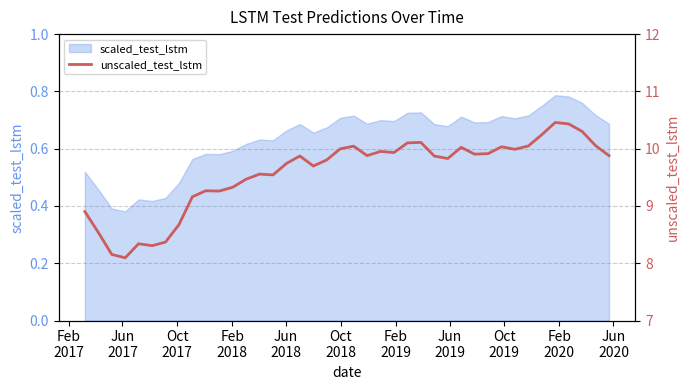

Reading left to right, list all the values displayed in this chart.

8.9	8.5	8.2	8.1	8.3	8.3	8.4	8.7	9.2	9.3	9.3	9.3	9.5	9.6	9.5	9.7	9.9	9.7	9.8	10.0	10.0	9.9	10.0	9.9	10.1	10.1	9.9	9.8	10.0	9.9	9.9	10.0	10.0	10.0	10.2	10.5	10.4	10.3	10.1	9.9